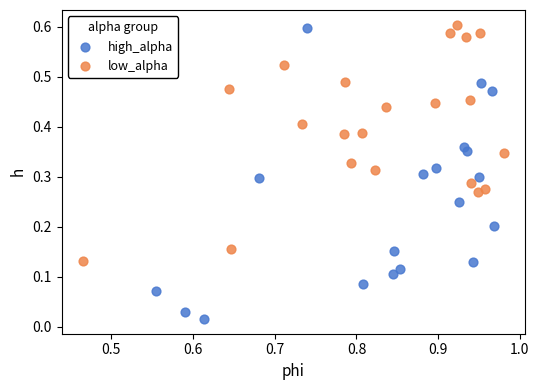

What are all the series names shown in the legend?

high_alpha, low_alpha